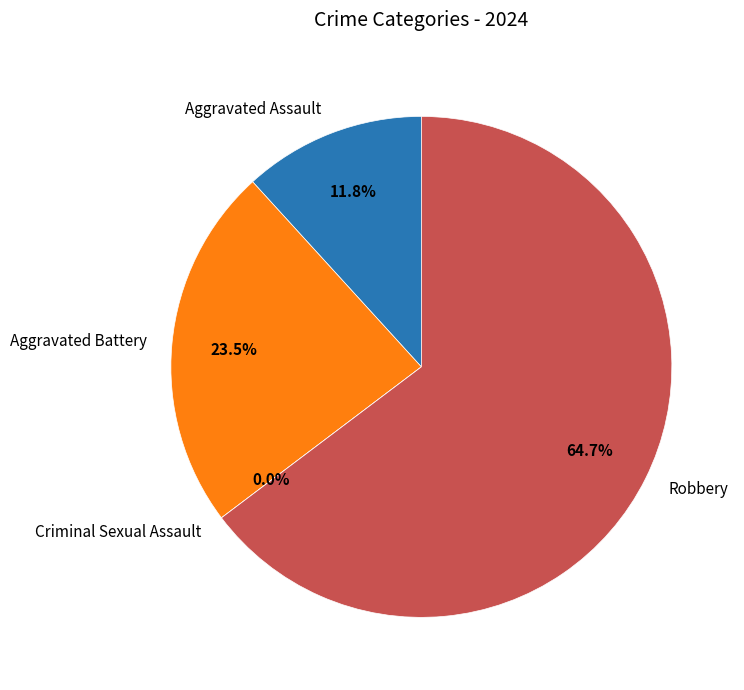

To the nearest percent, what is the difference between the largest and smallest slice percentages?

65%